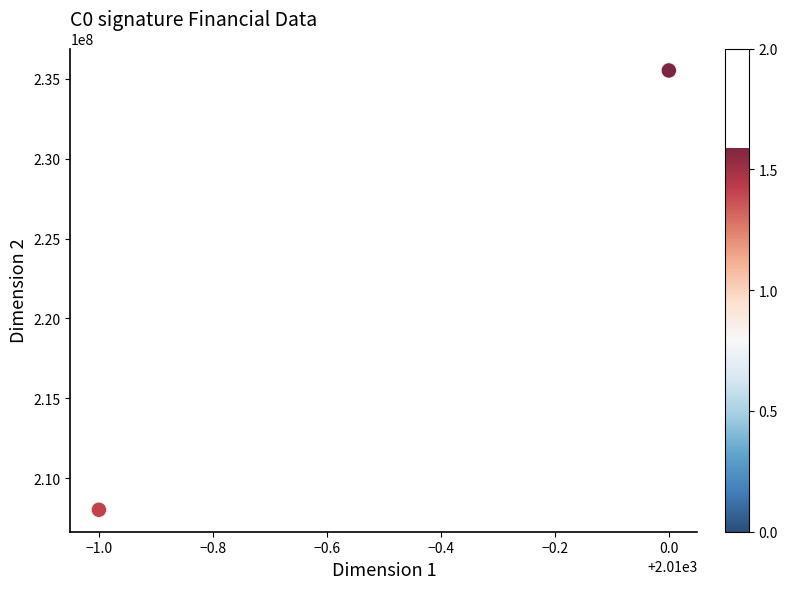

What is the range of Y values (max minus min)?

27493212